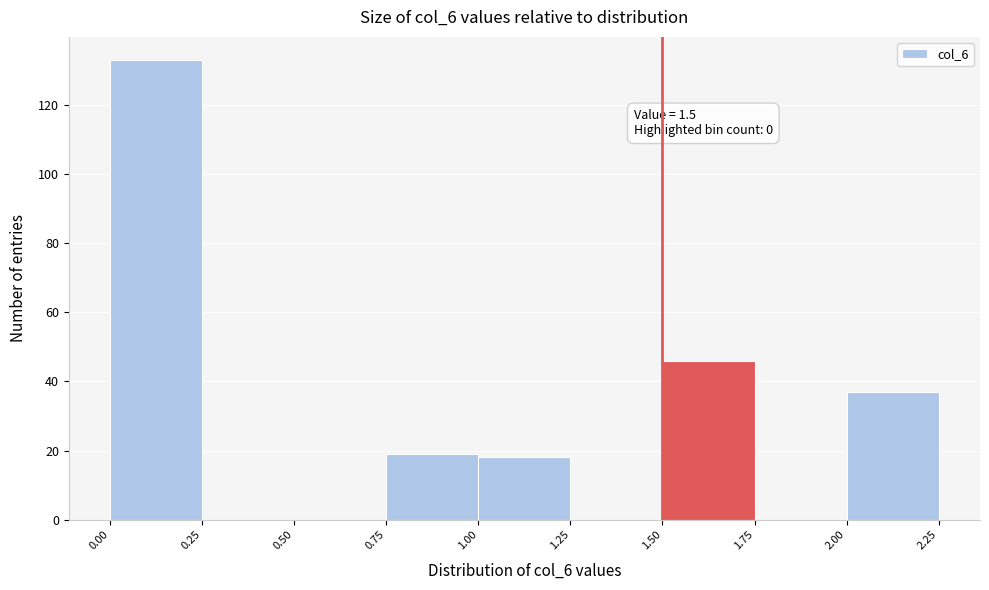

Which range on the x-axis has the tallest bar?

0.00 to 0.25